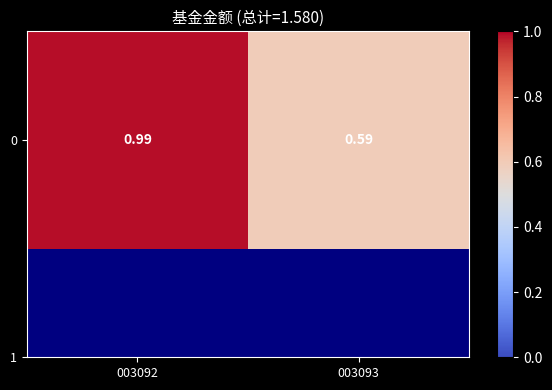

What is the sum of the values at 003093 and 003092?

1.6